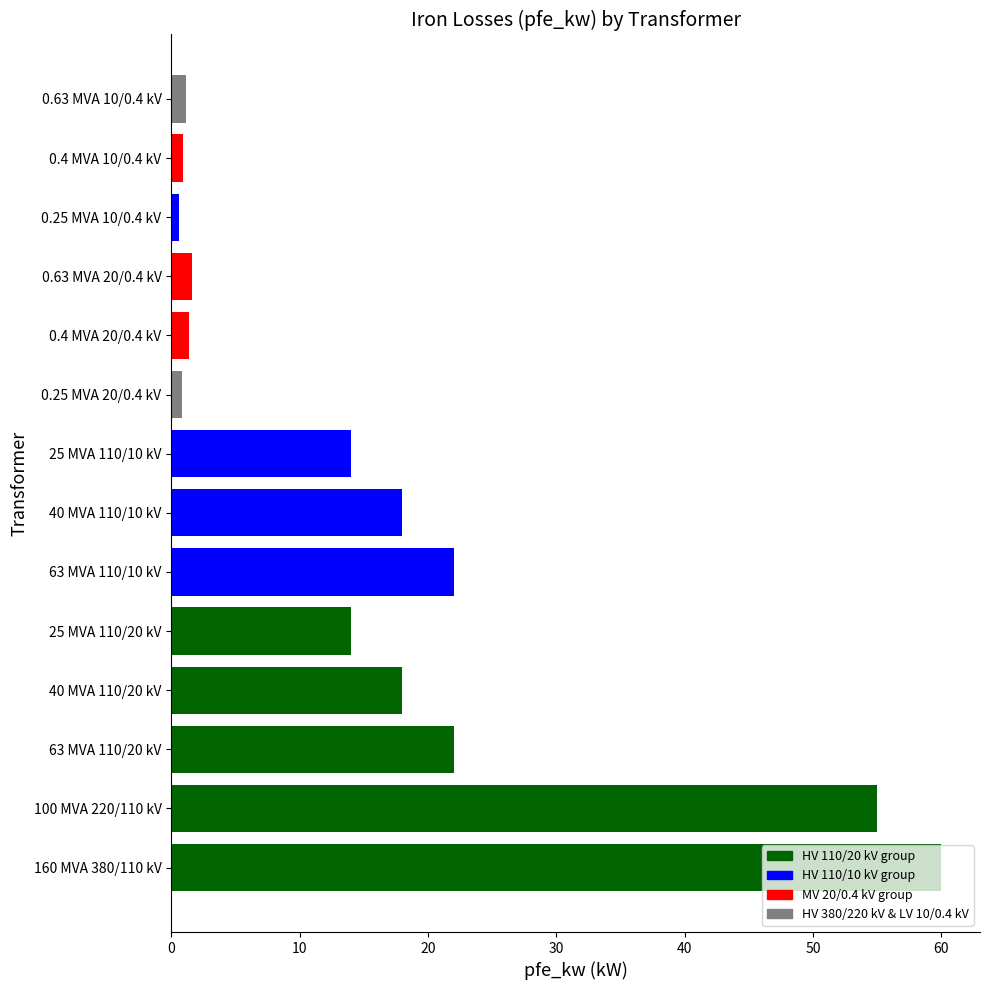

What value does the data have at 100 MVA 220/110 kV?

55.0